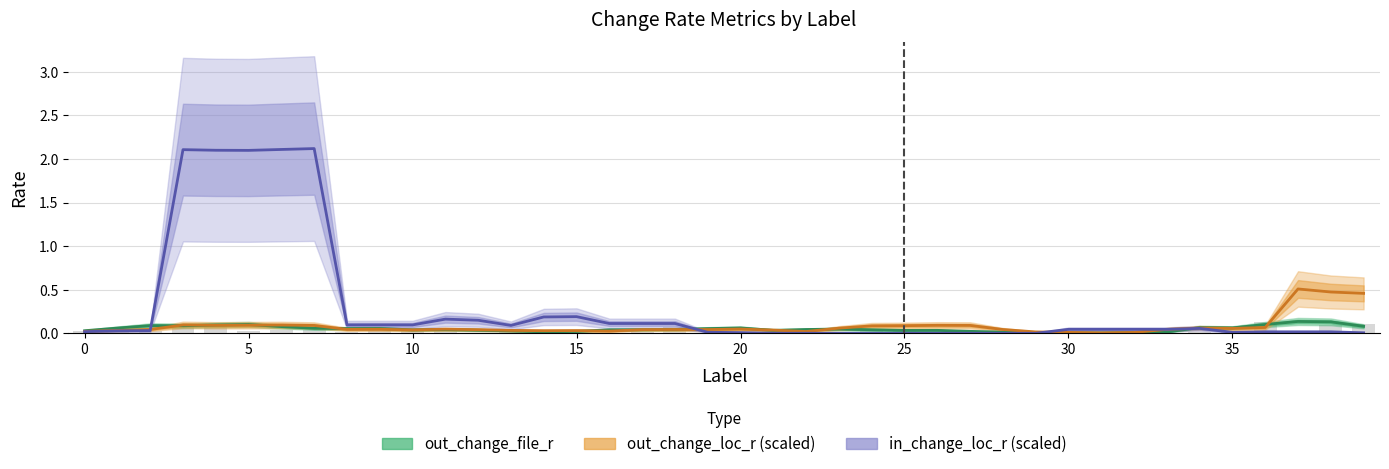

Reading left to right, what are all the values shown in this chart?

out_change_file_r: 0.0	0.1	0.1	0.1	0.1	0.1	0.1	0.1	0.1	0.1	0.0	0.0	0.0	0.0	0.0	0.0	0.0	0.0	0.0	0.1	0.1	0.0	0.0	0.0	0.0	0.0	0.0	0.0	0.0	0.0	0.0	0.0	0.0	0.0	0.1	0.1	0.1	0.1	0.1	0.1
out_change_loc_r (scaled): 0.0	0.0	0.0	0.1	0.1	0.1	0.1	0.1	0.0	0.0	0.0	0.0	0.0	0.0	0.0	0.0	0.0	0.0	0.0	0.0	0.0	0.0	0.0	0.1	0.1	0.1	0.1	0.1	0.0	0.0	0.0	0.0	0.0	0.0	0.1	0.1	0.1	0.5	0.5	0.5
in_change_loc_r (scaled): 0.0	0.0	0.0	2.1	2.1	2.1	2.1	2.1	0.1	0.1	0.1	0.2	0.1	0.1	0.2	0.2	0.1	0.1	0.1	0.0	0.0	0.0	0.0	0.0	0.0	0.0	0.0	0.0	0.0	0.0	0.0	0.0	0.0	0.0	0.1	0.0	0.0	0.0	0.0	0.0